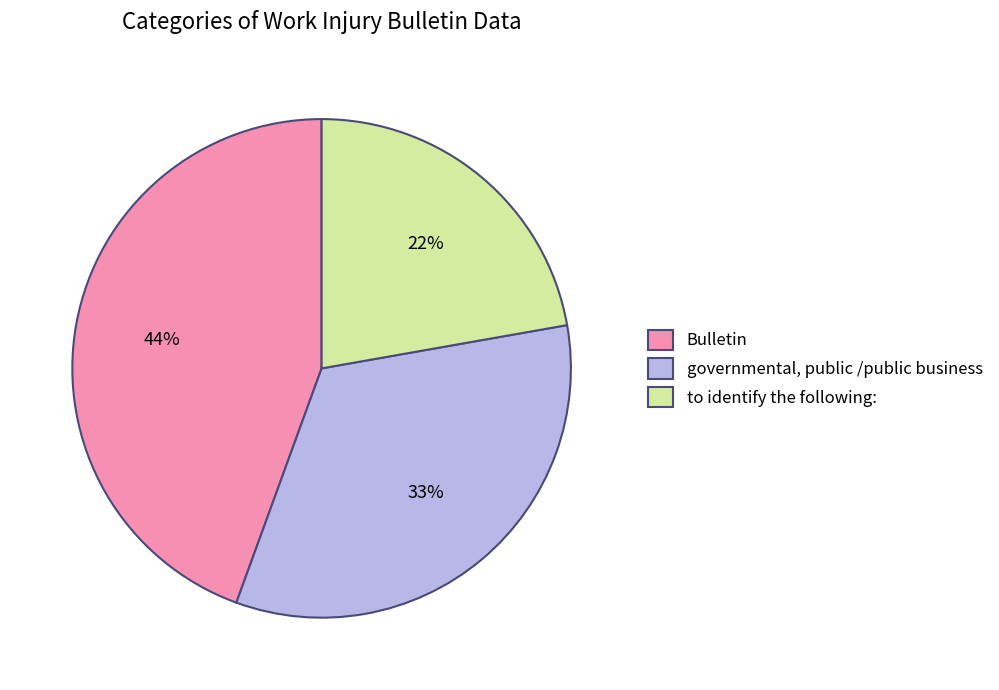

Which has a higher value, to identify the following: or Bulletin?

Bulletin